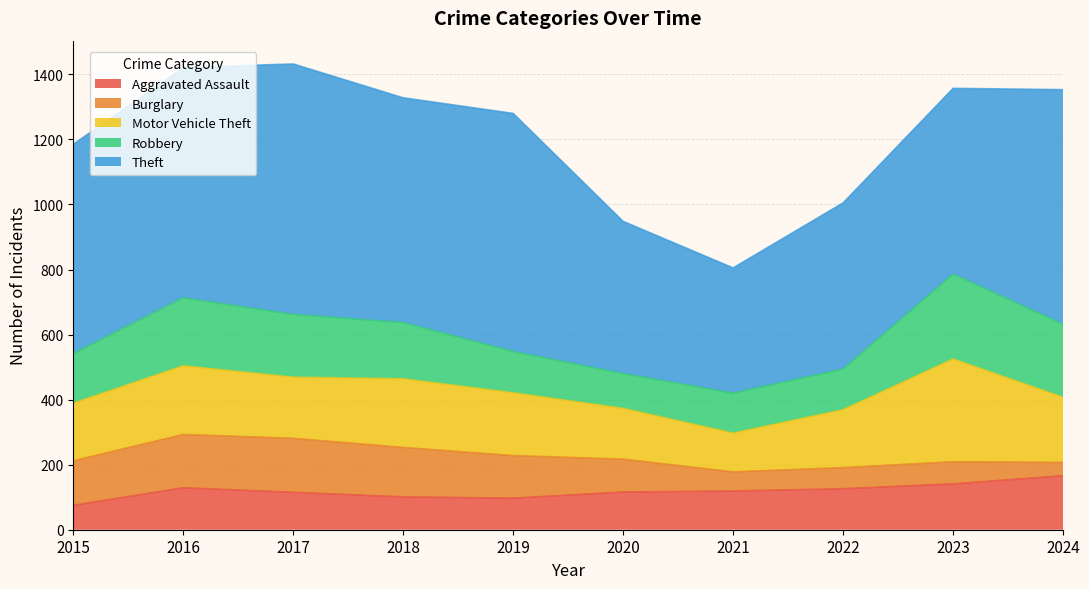

How many categories are shown in the chart?

10